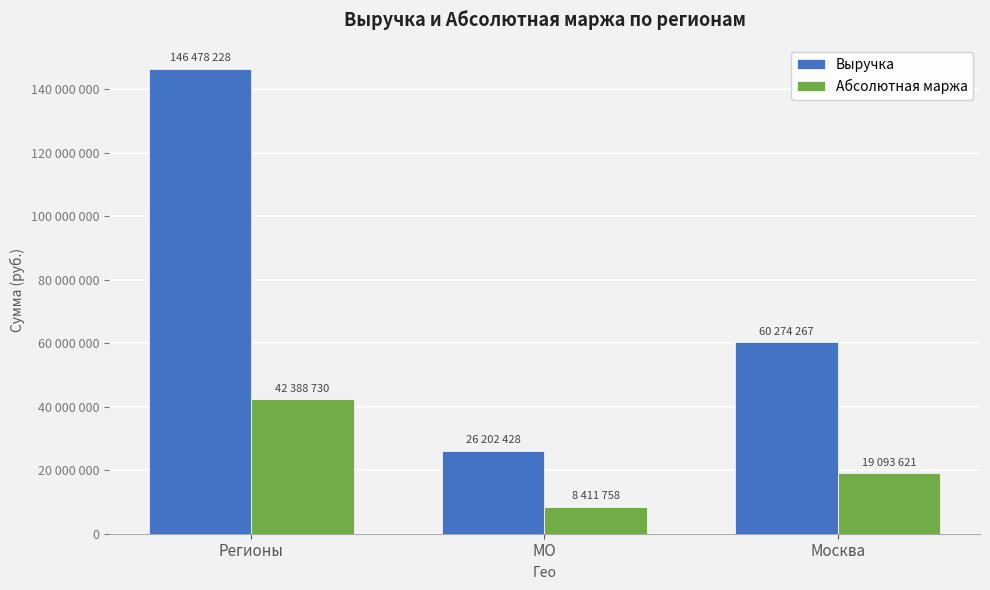

The Выручка series shows 60274267 at Москва. True or false?

True